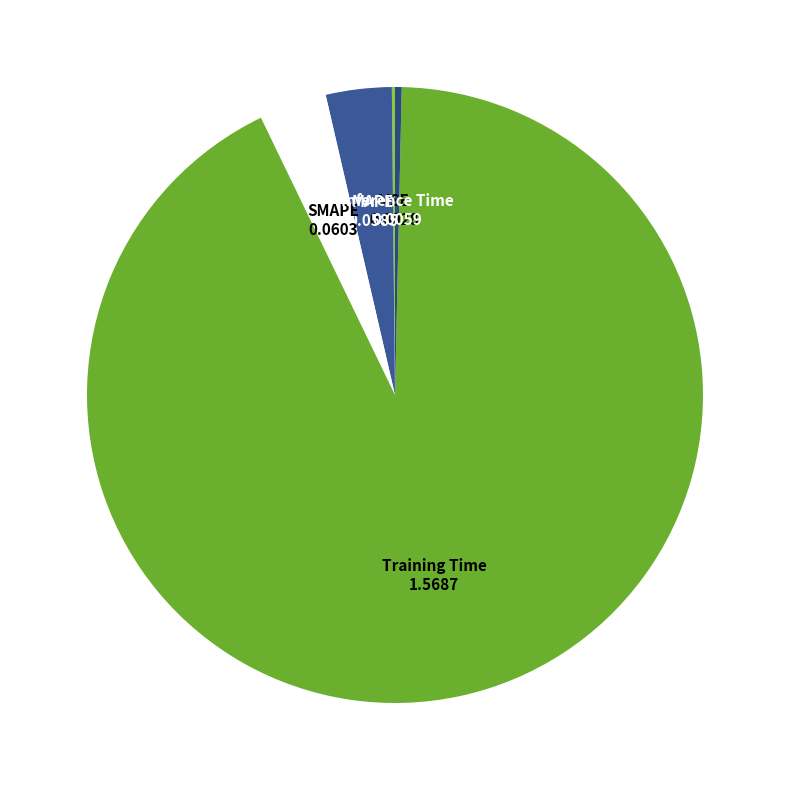

Is there a majority slice in this chart?

Yes